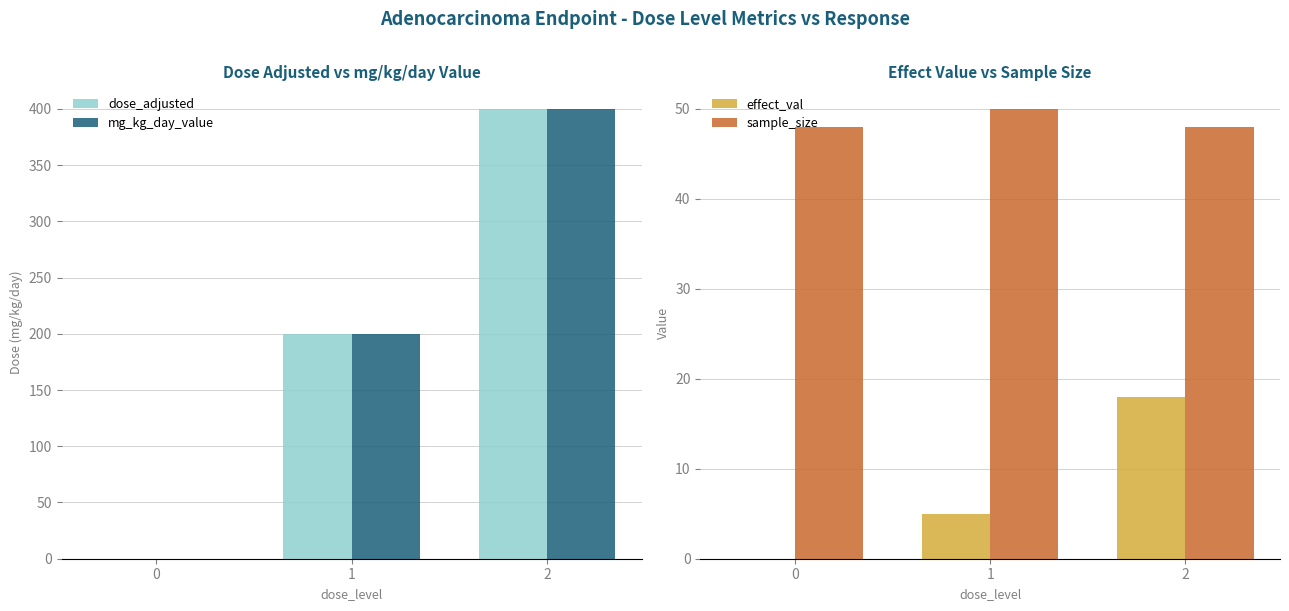

What are all the series names shown in the legend?

dose_adjusted, mg_kg_day_value, effect_val, sample_size